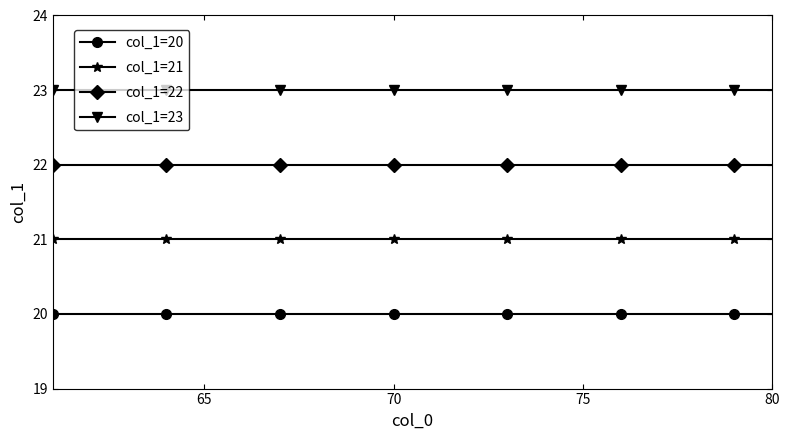

What is the maximum value shown in the chart?

23